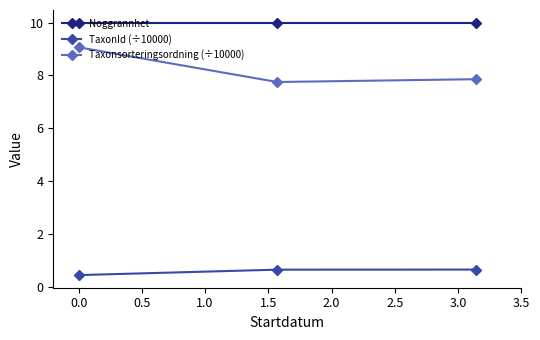

How many distinct data groups are displayed?

3